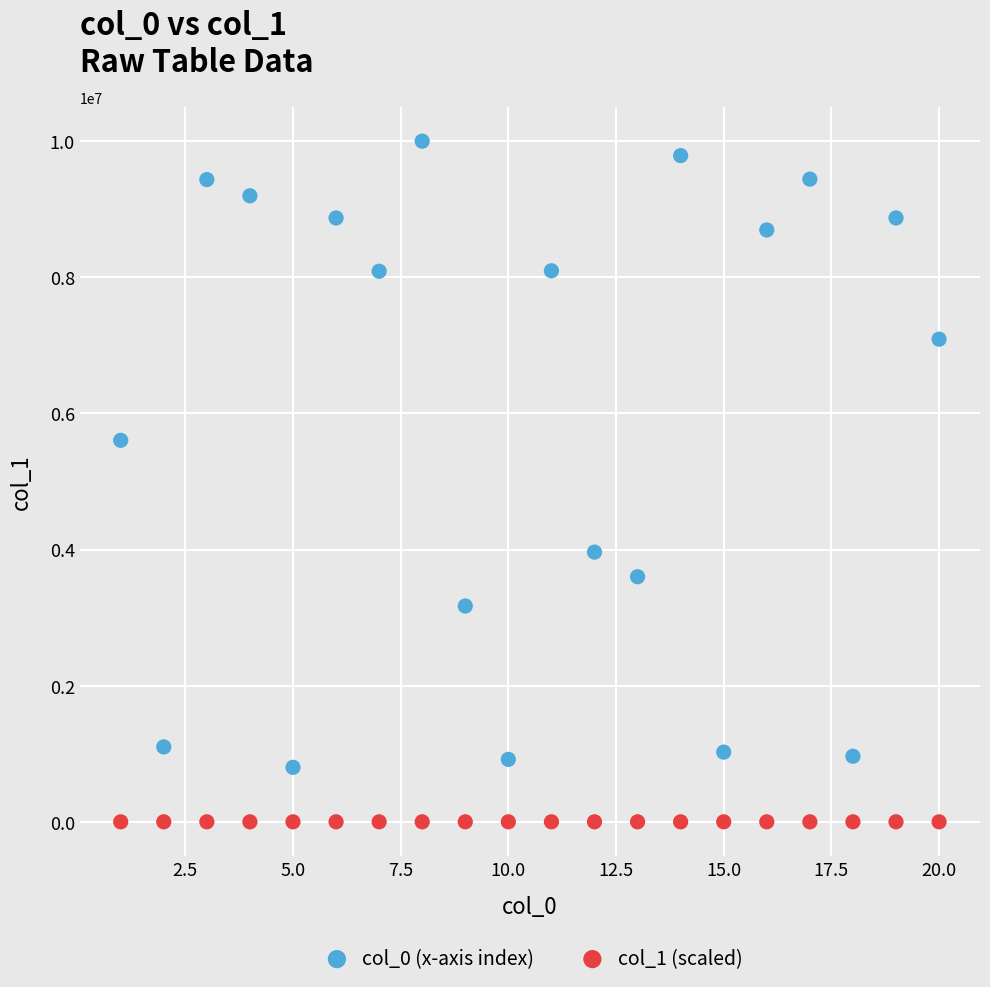

What is the X range (max minus min) for the scatter plot?

19.0